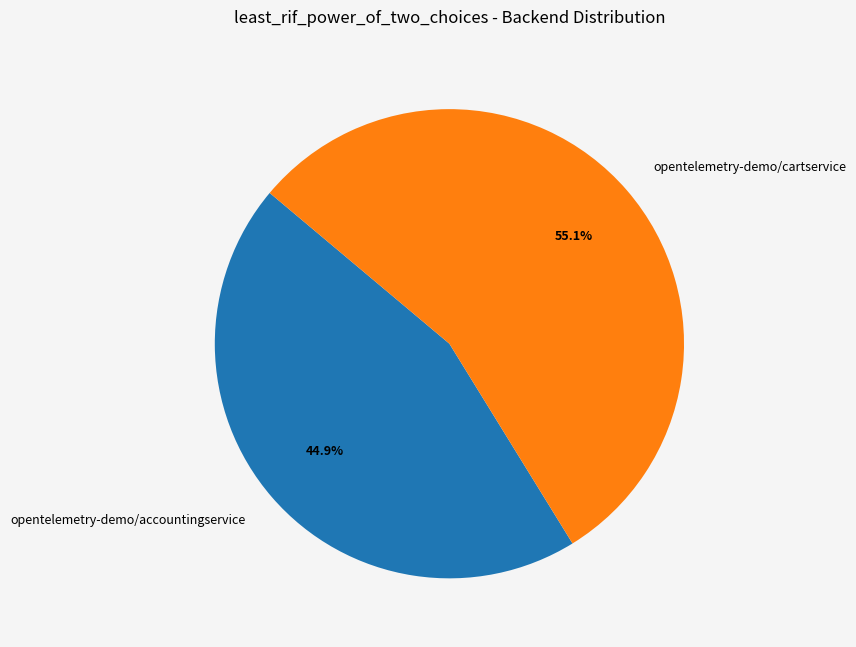

How many segments does this pie chart have?

2